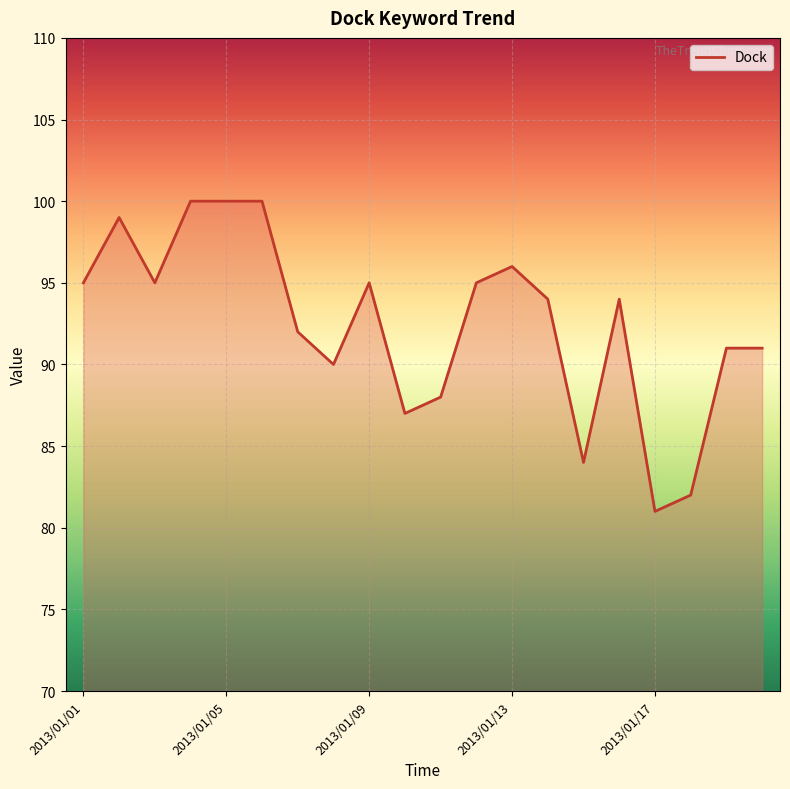

What is the greatest value displayed?

100